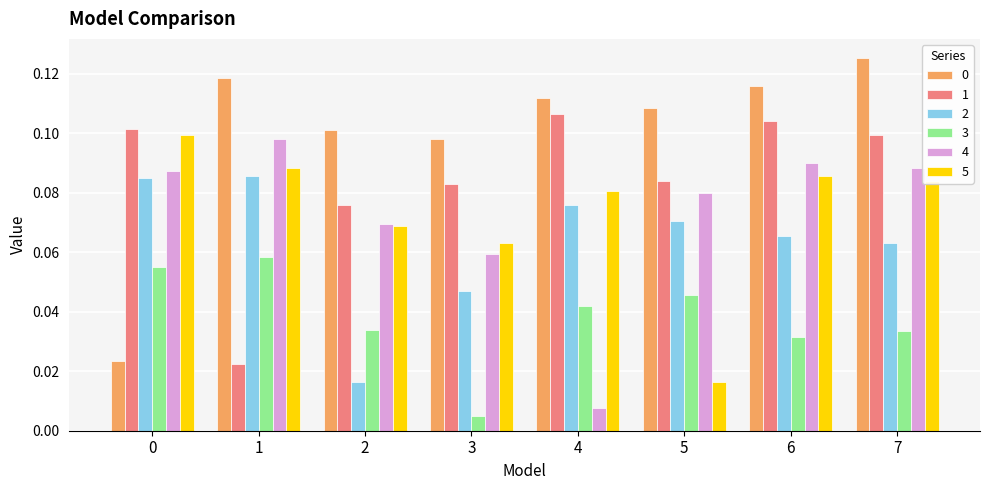

Is the value of 2 at 7 greater than the value of 4 at 6?

No